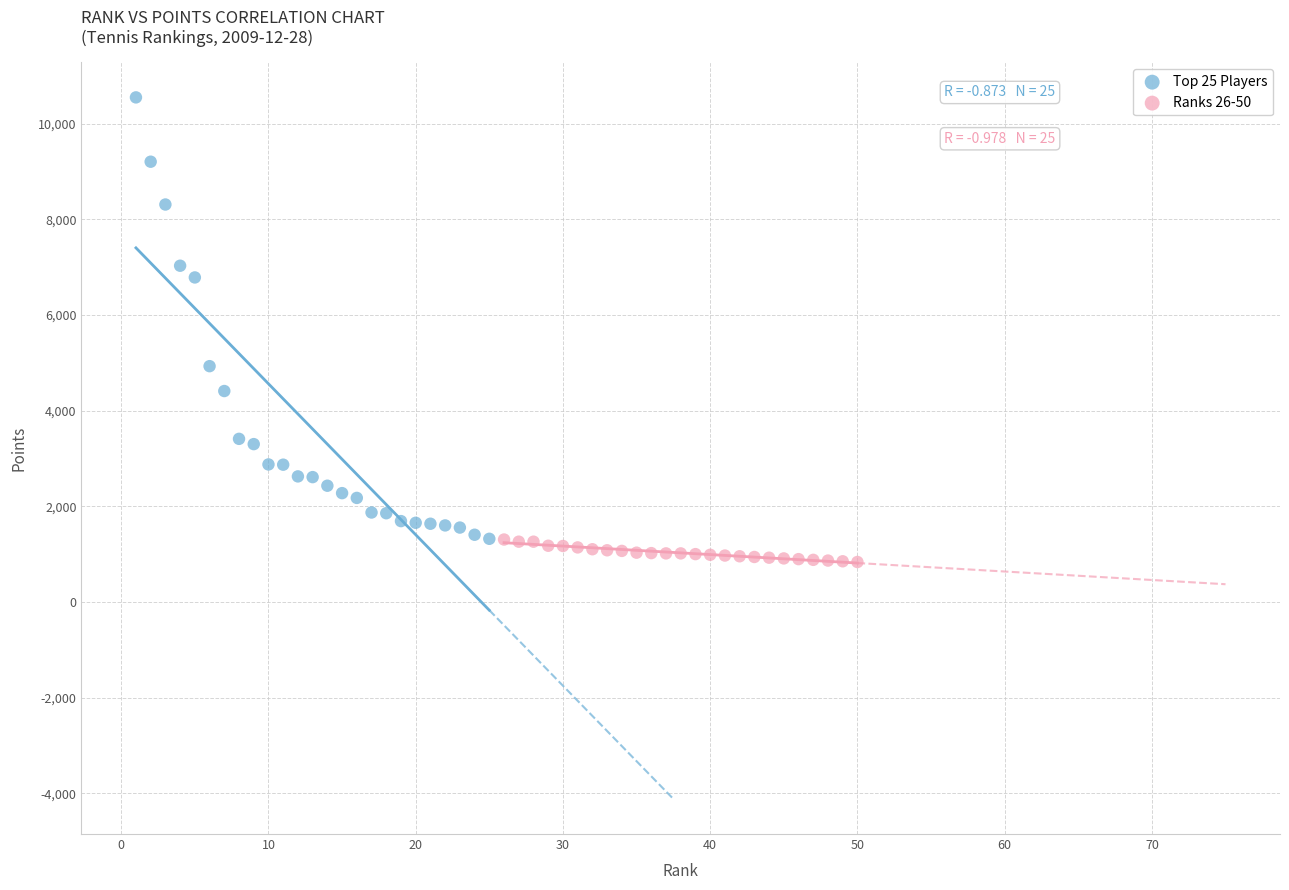

Which series has the largest Y range (max minus min)?

Top 25 Players